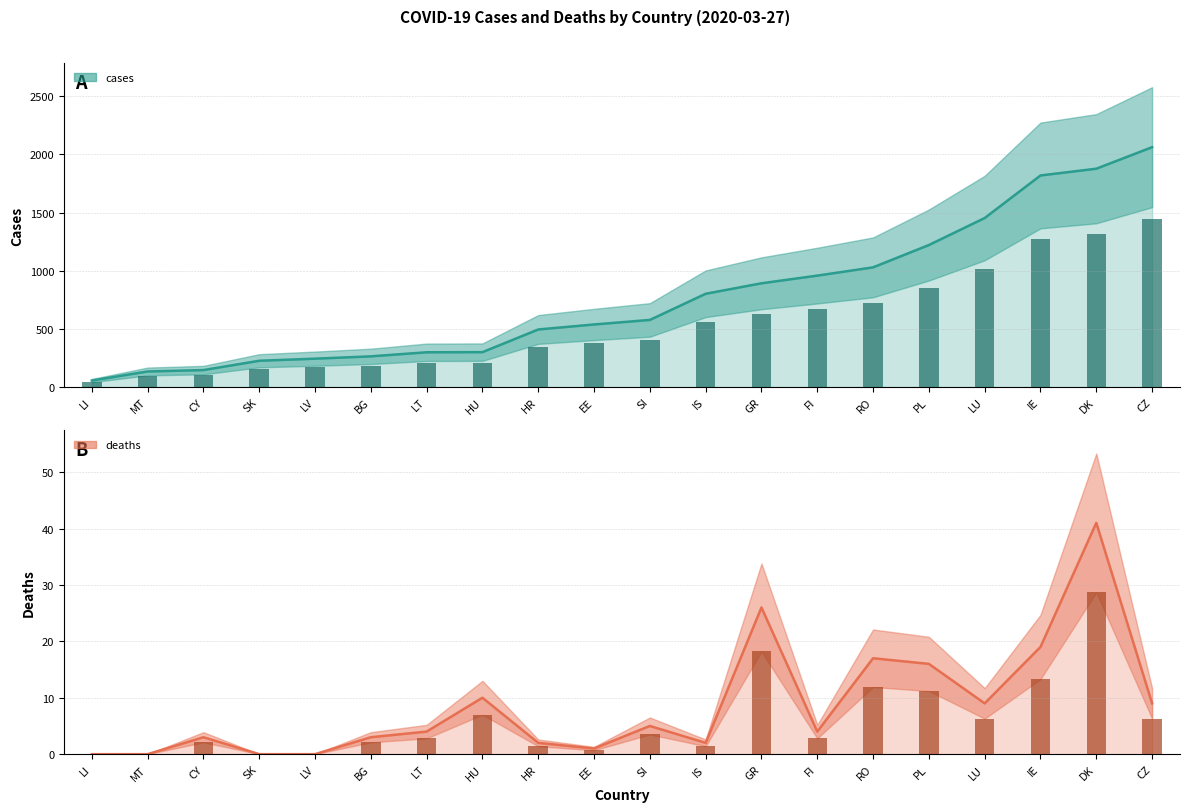

How many positive values does the deaths series have?

16